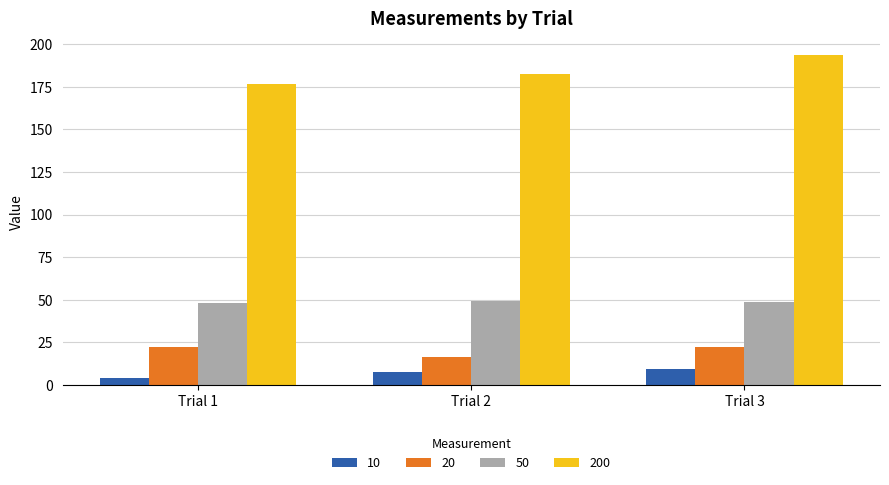

At which label is 200 closest to 185?

Trial 2